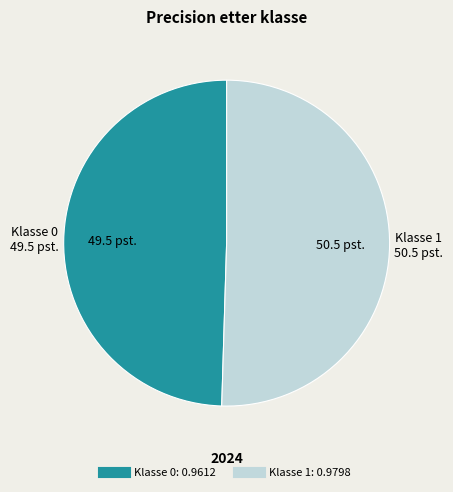

Does any single category account for the majority?

Yes